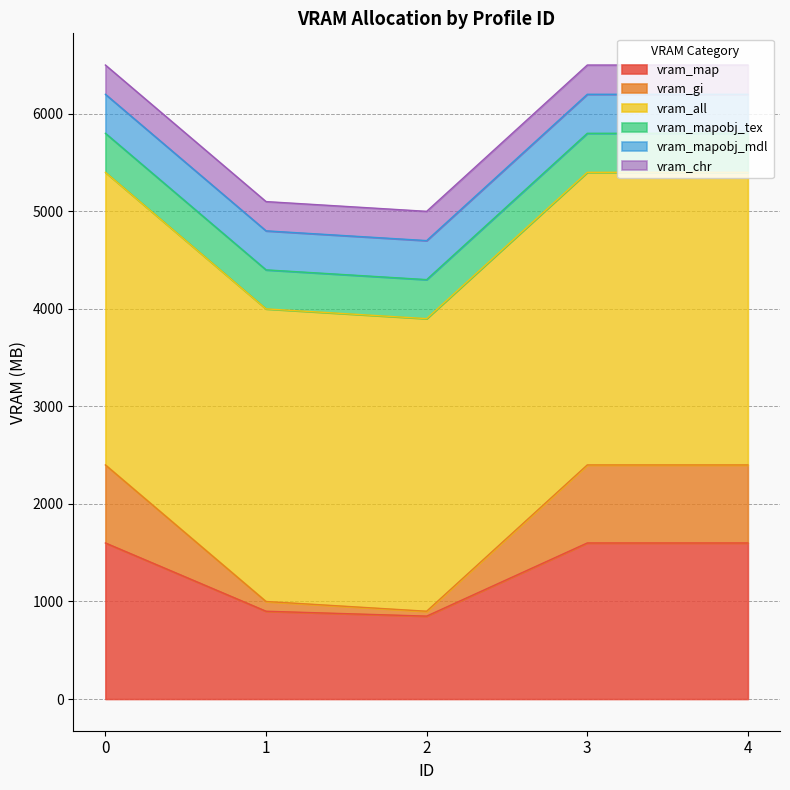

List the series in order of their peak value, highest first.

vram_all, vram_map, vram_gi, vram_mapobj_tex, vram_mapobj_mdl, vram_chr